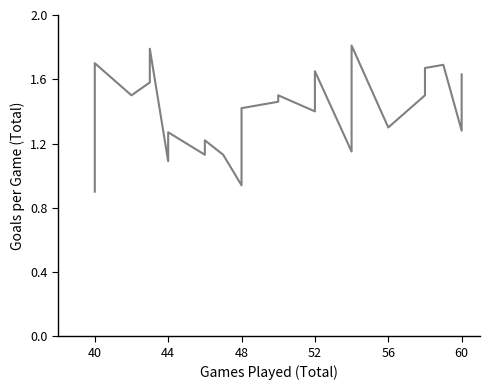

How many series are shown in this chart?

1